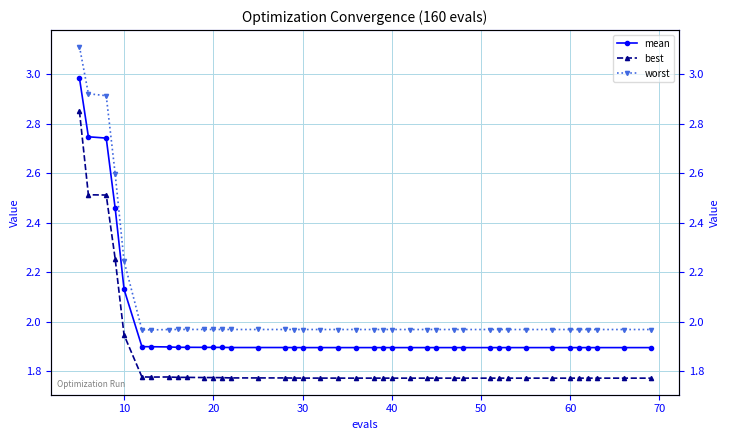

True or false: worst and mean cross at least once.

False